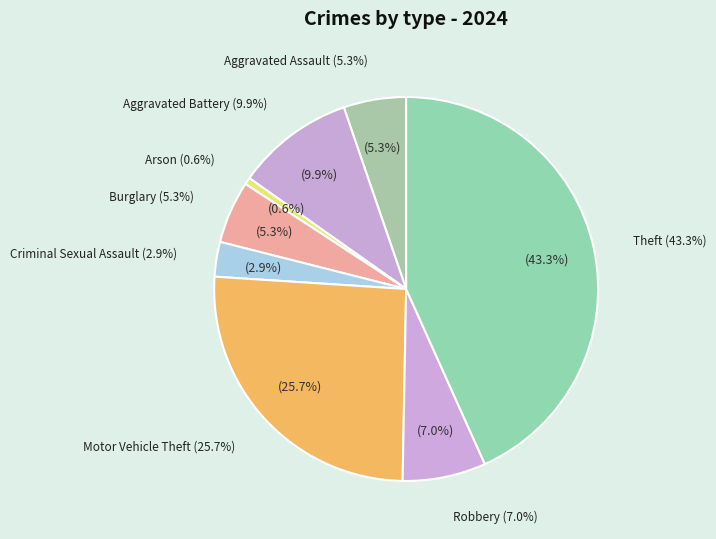

Rank the categories by value from highest to lowest.

Theft, Motor Vehicle Theft, Aggravated Battery, Robbery, Aggravated Assault, Burglary, Criminal Sexual Assault, Arson